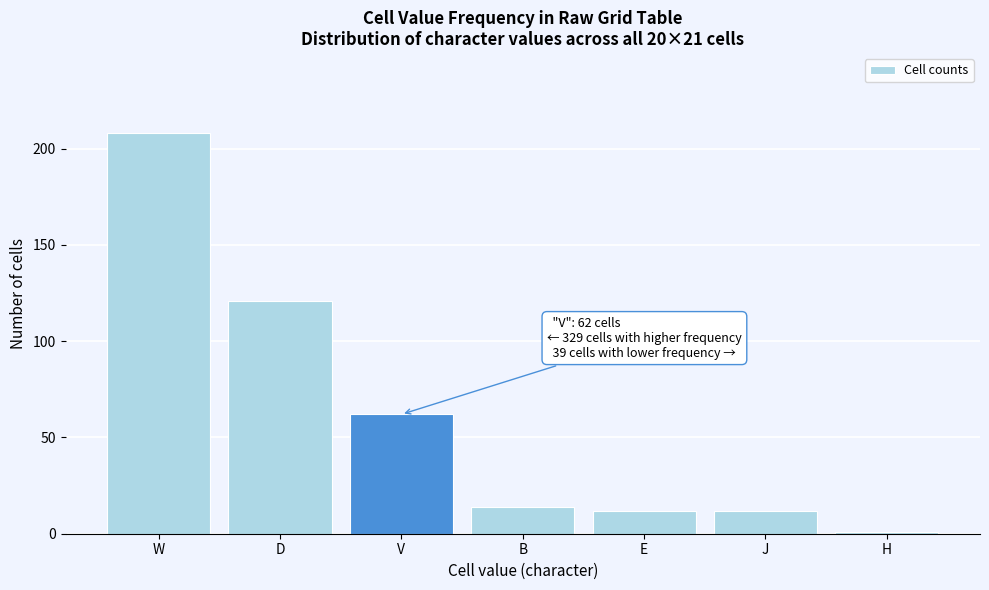

Reading left to right, what are all the values shown in this chart?

W=208	D=121	V=62	B=14	E=12	J=12	H=1